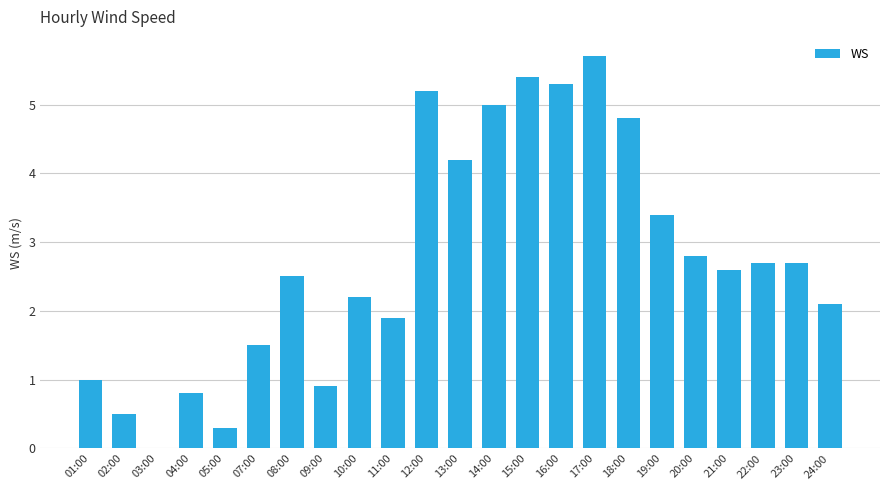

The chart shows a value of 3.7 at 20:00. True or false?

False